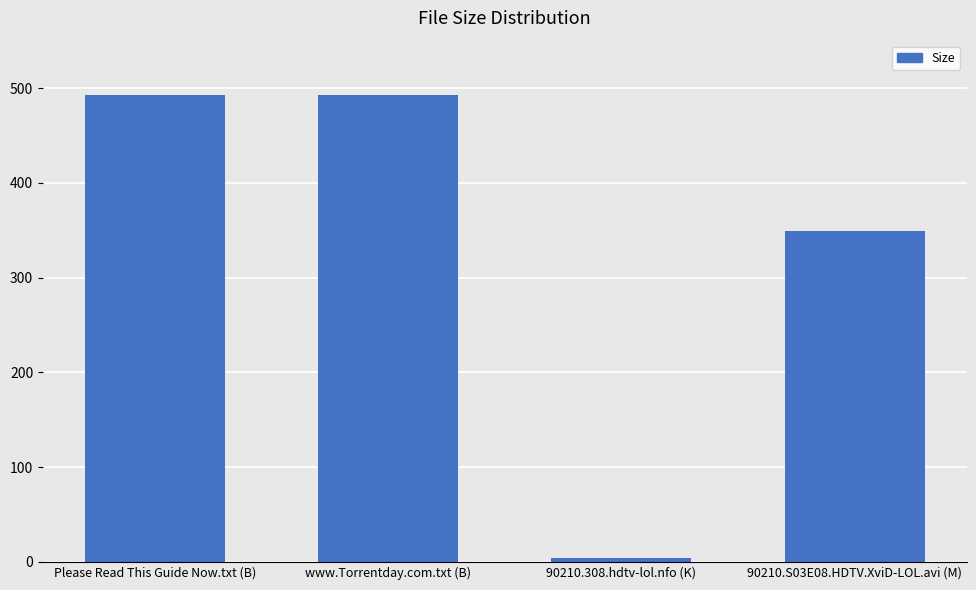

Which category has the lowest value across all series?

90210.308.hdtv-lol.nfo (K)